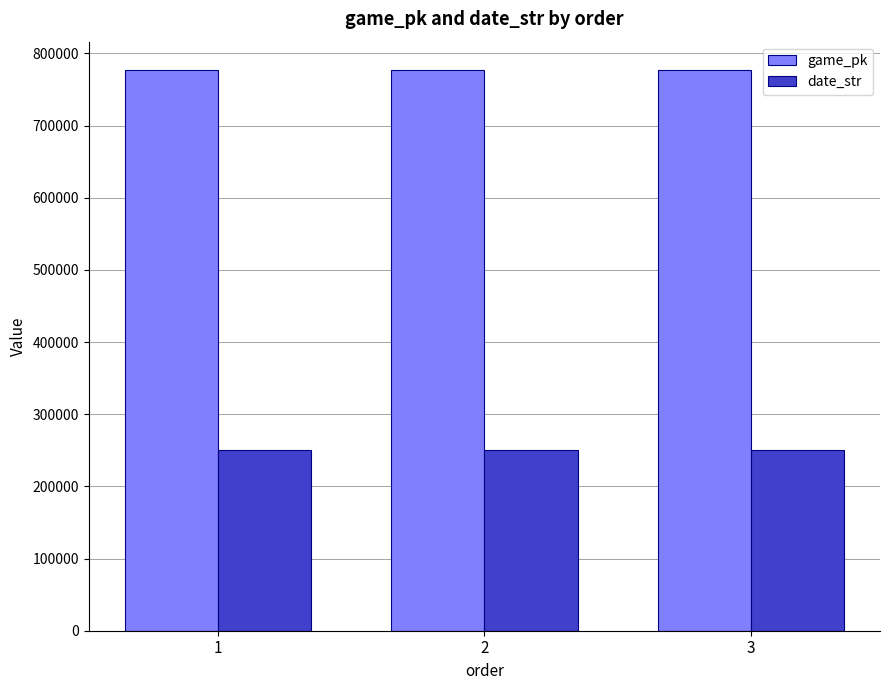

What is the value of the date_str bar at the 1st from the left?

250708